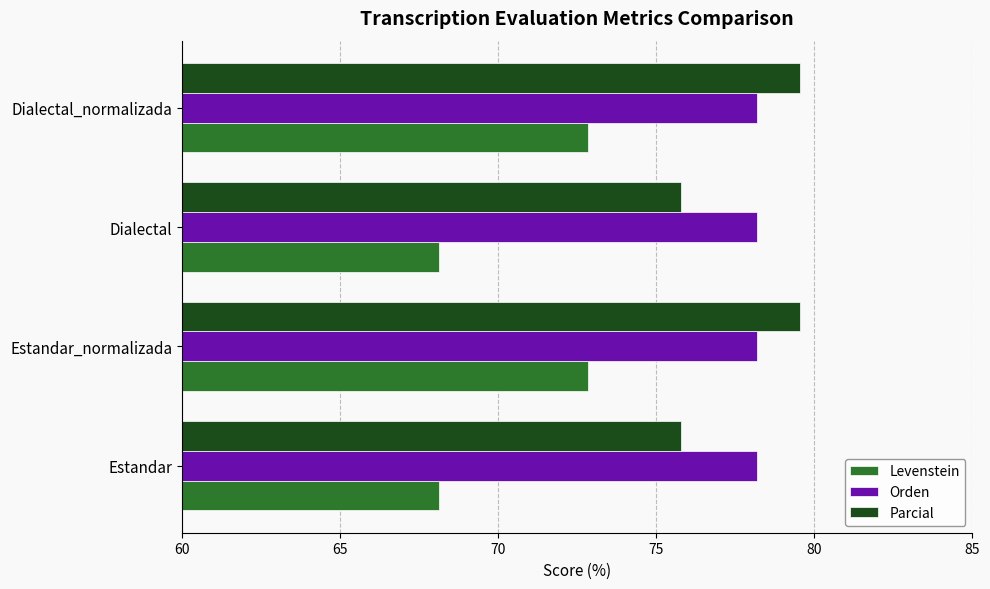

Is it true that Parcial equals 131.6 at Estandar_normalizada?

False